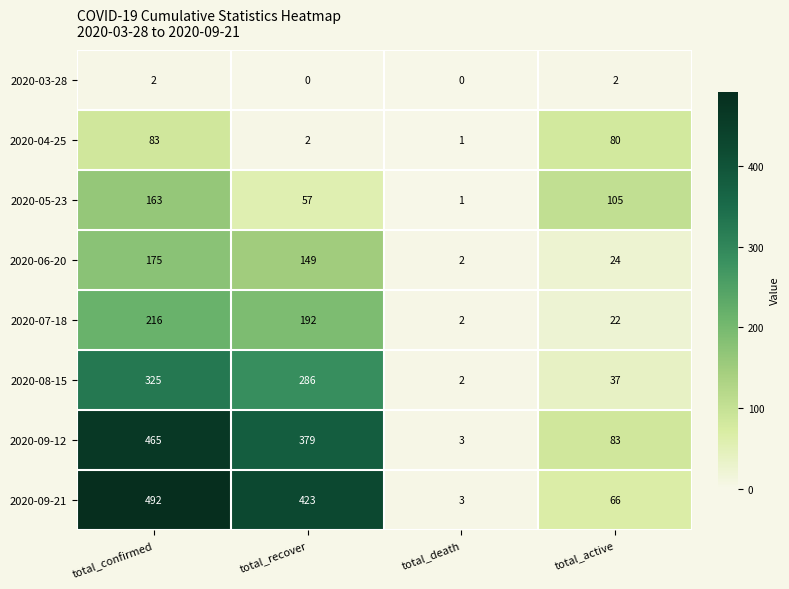

What is the difference between the maximum and second lowest values in the 2020-05-23 series?

106